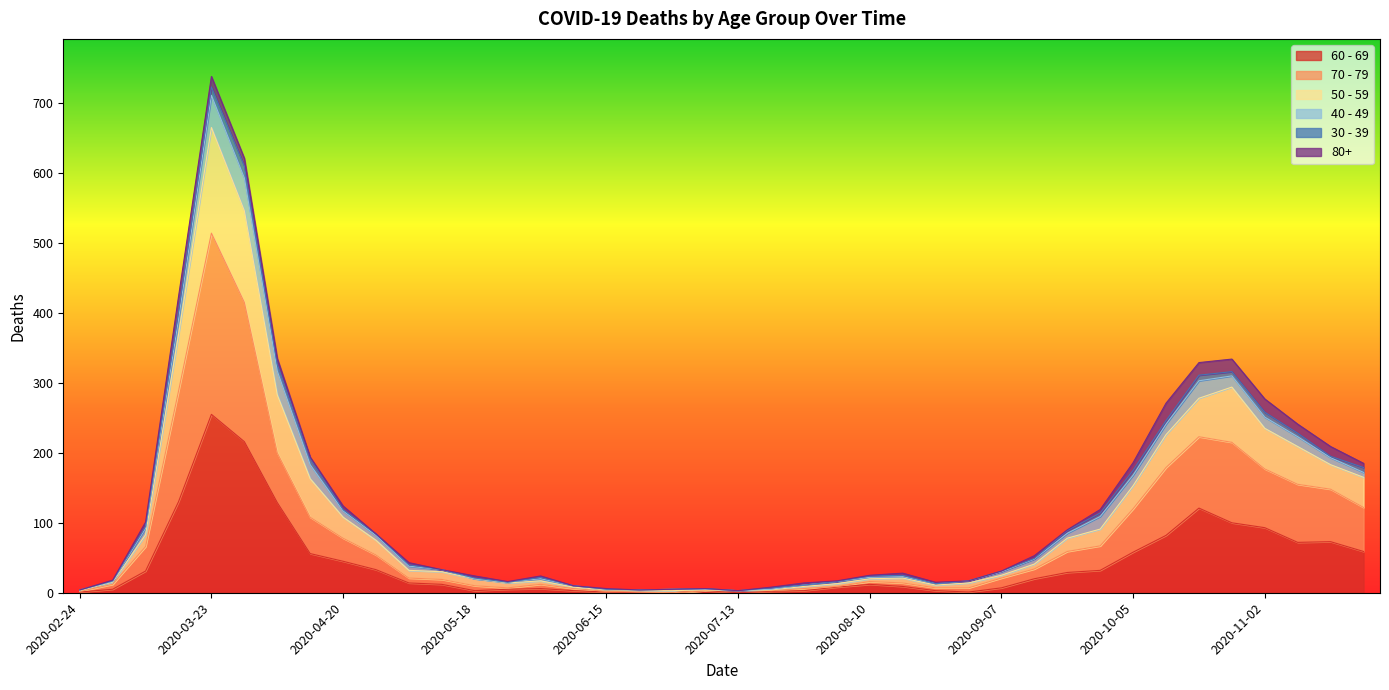

How many interior local peaks does the 60 - 69 series have?

6